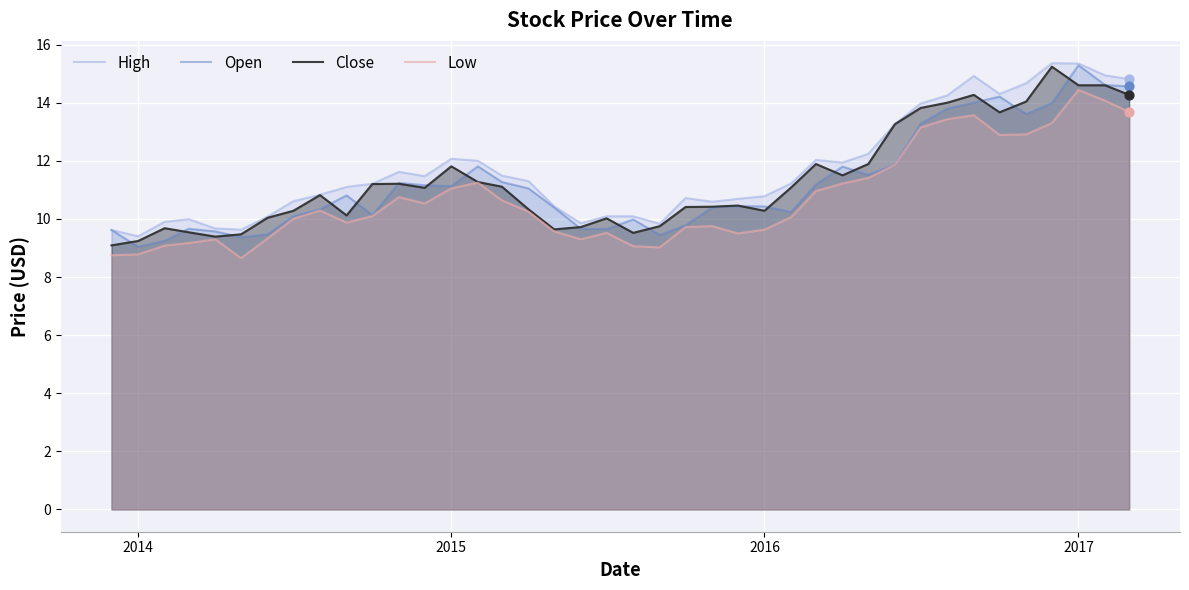

Which series has the largest total across all categories?

High